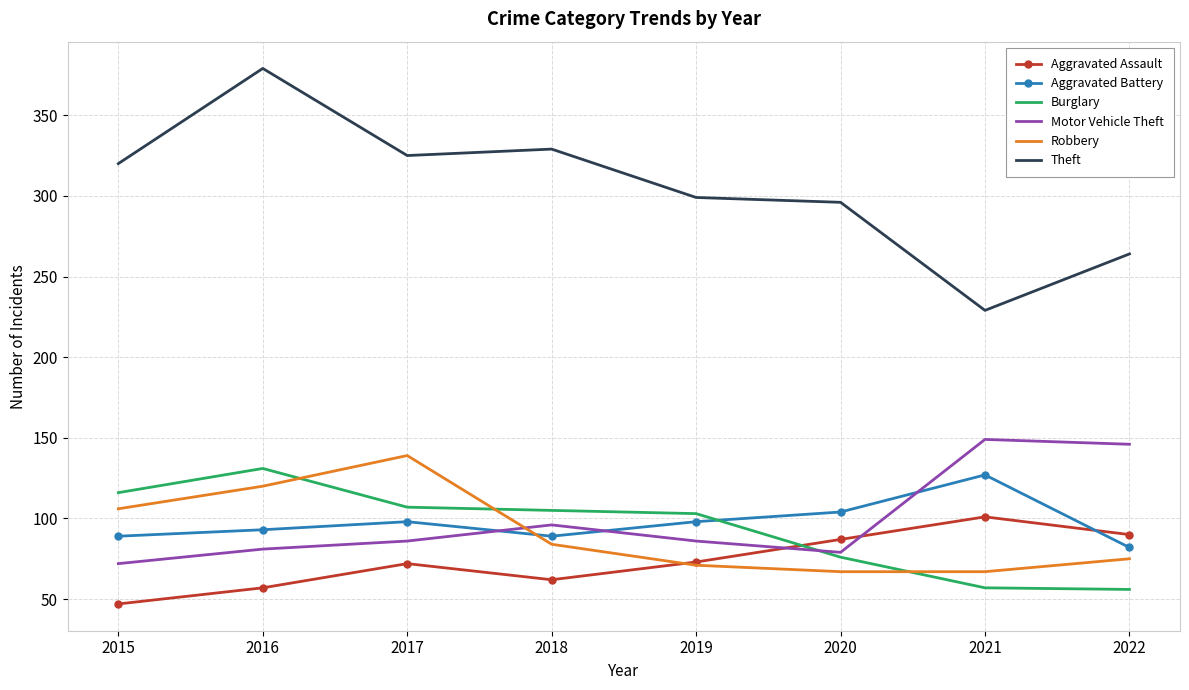

How many distinct data groups are displayed?

6